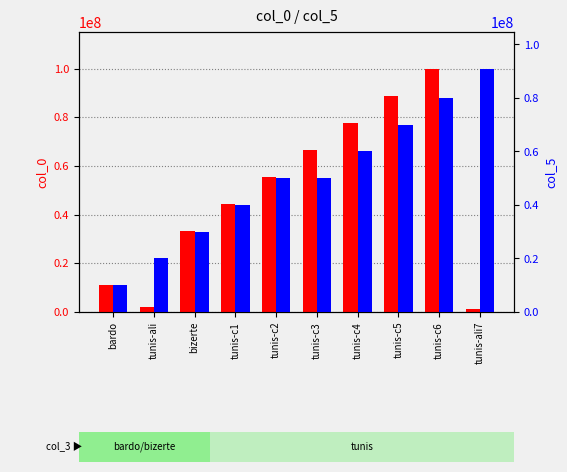

What is the difference between the maximum and minimum values in the col_5 series?

81000000